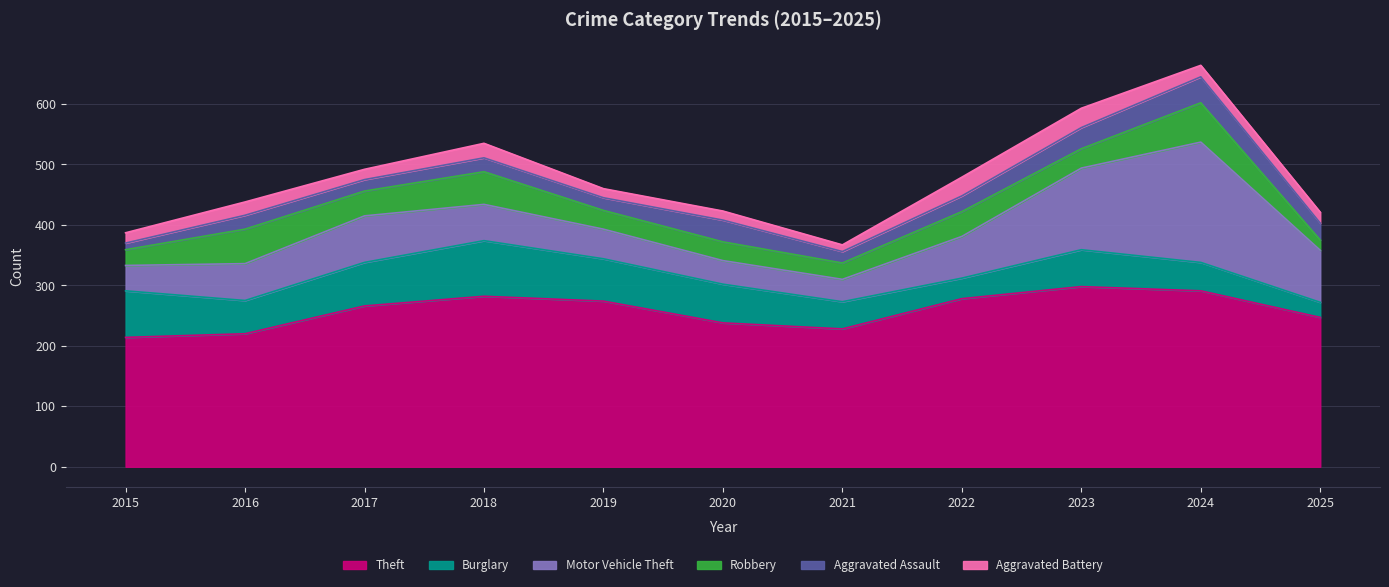

How many data points in Burglary are above 61?

5